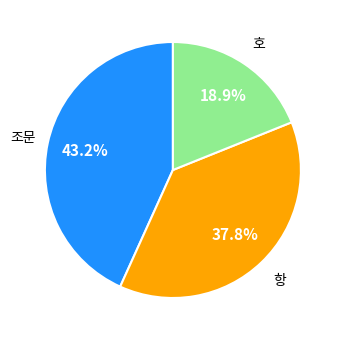

How many slices are in this pie chart?

3